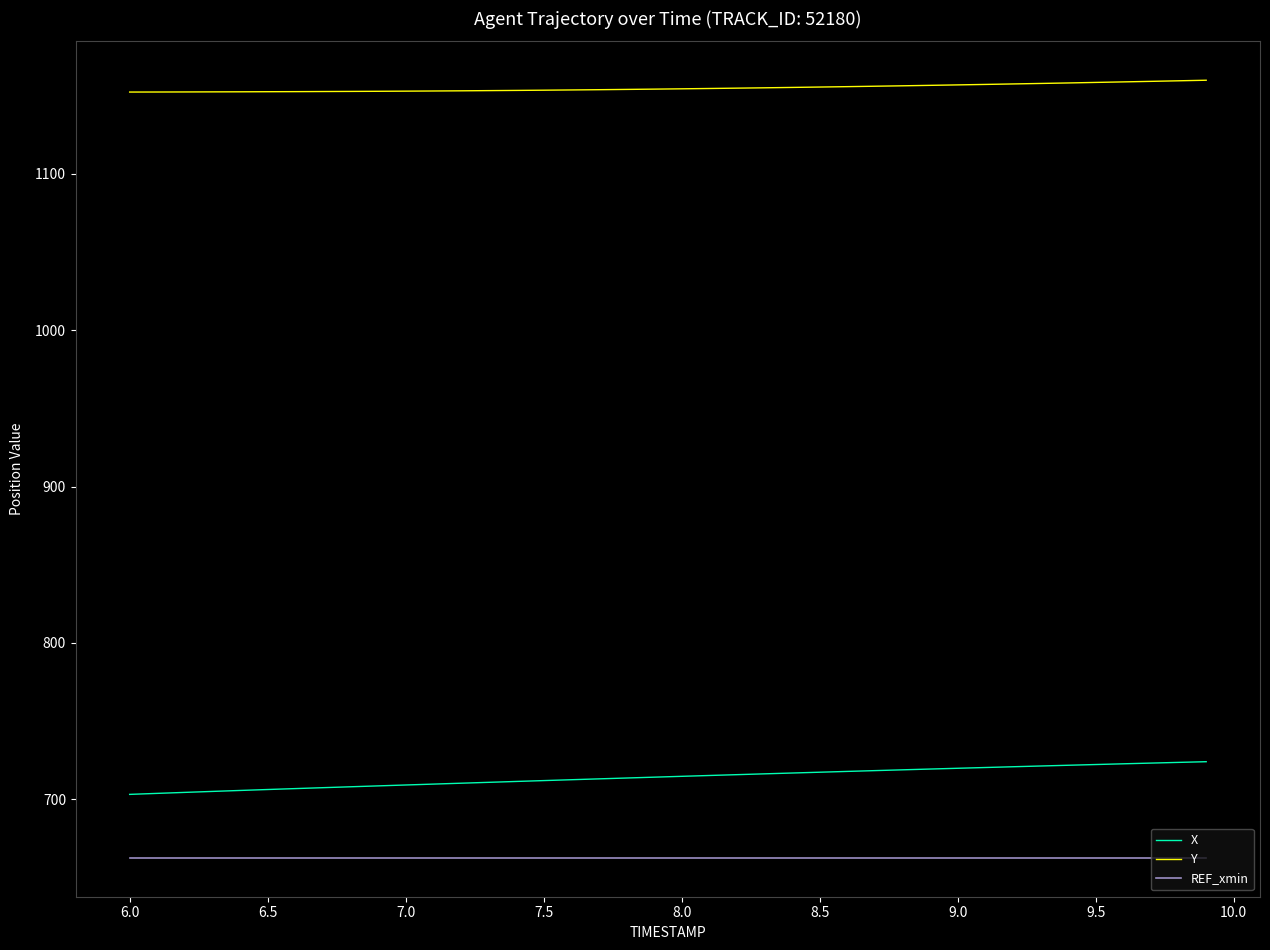

Rank the series by their maximum value, from lowest to highest.

REF_xmin, X, Y